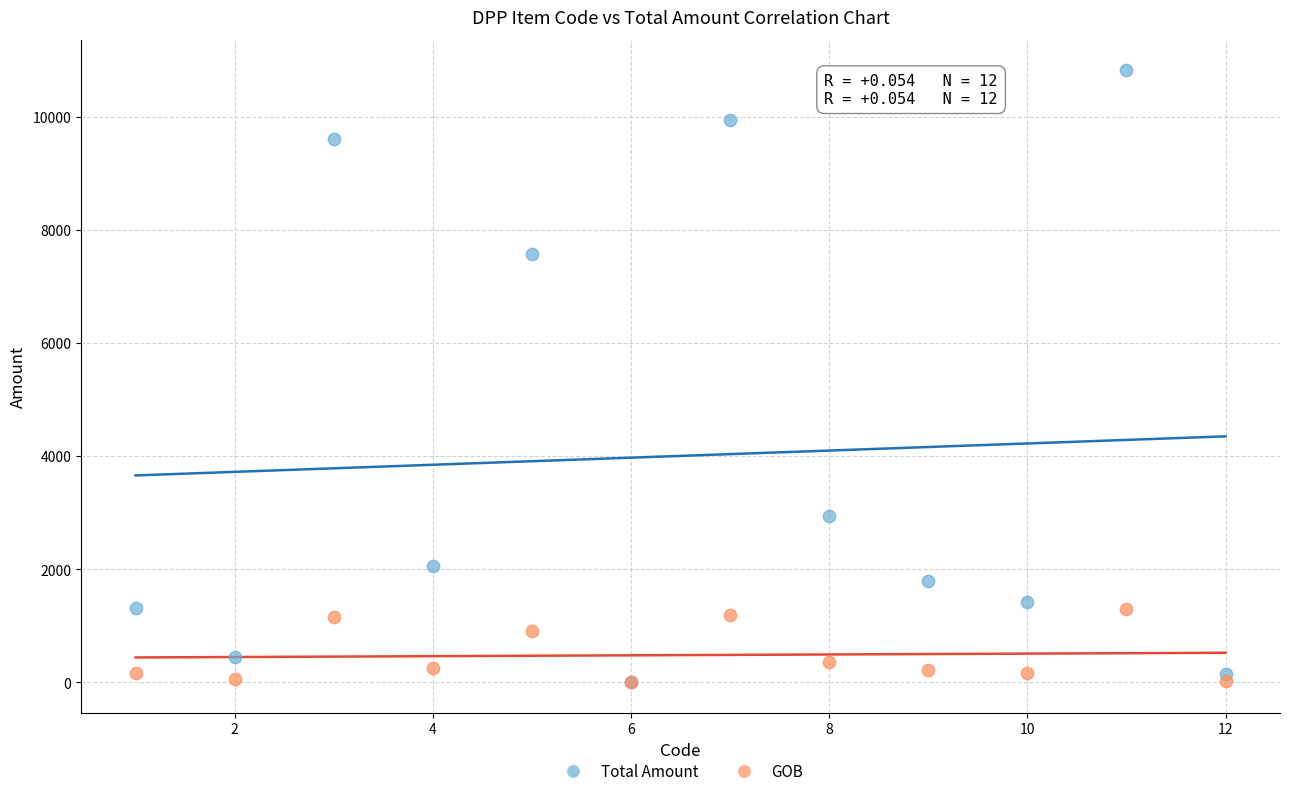

Across all series, what Y value is closest to 5411?

7571.4